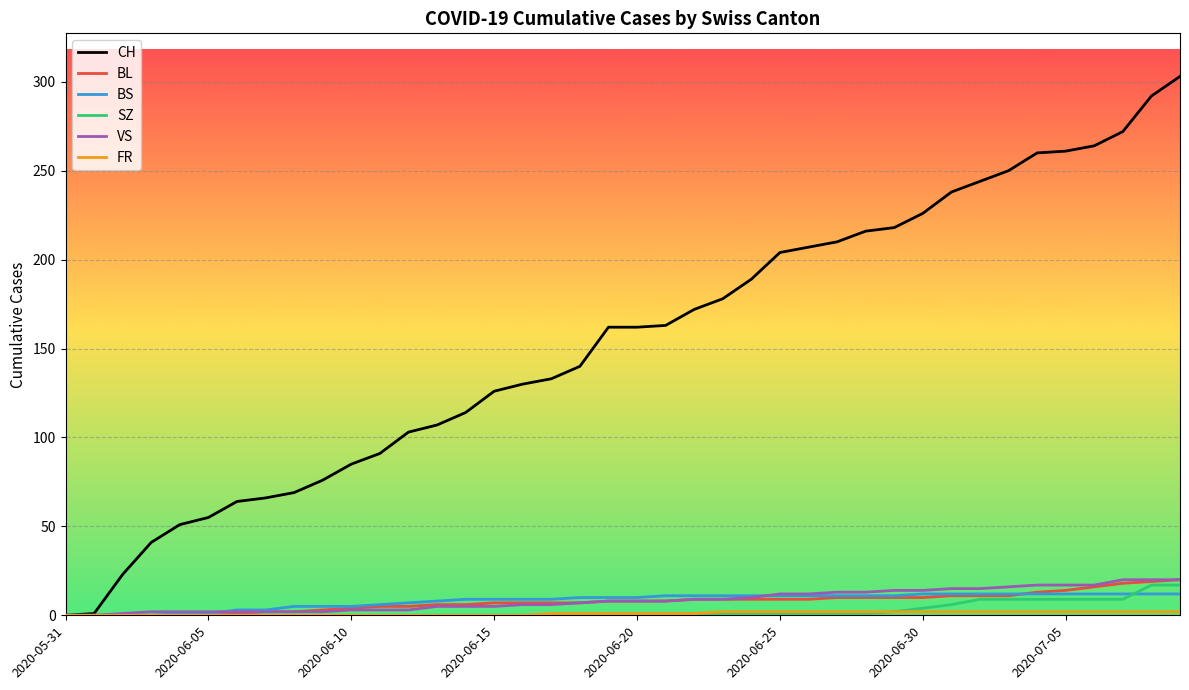

Which series has the widest spread of values?

CH